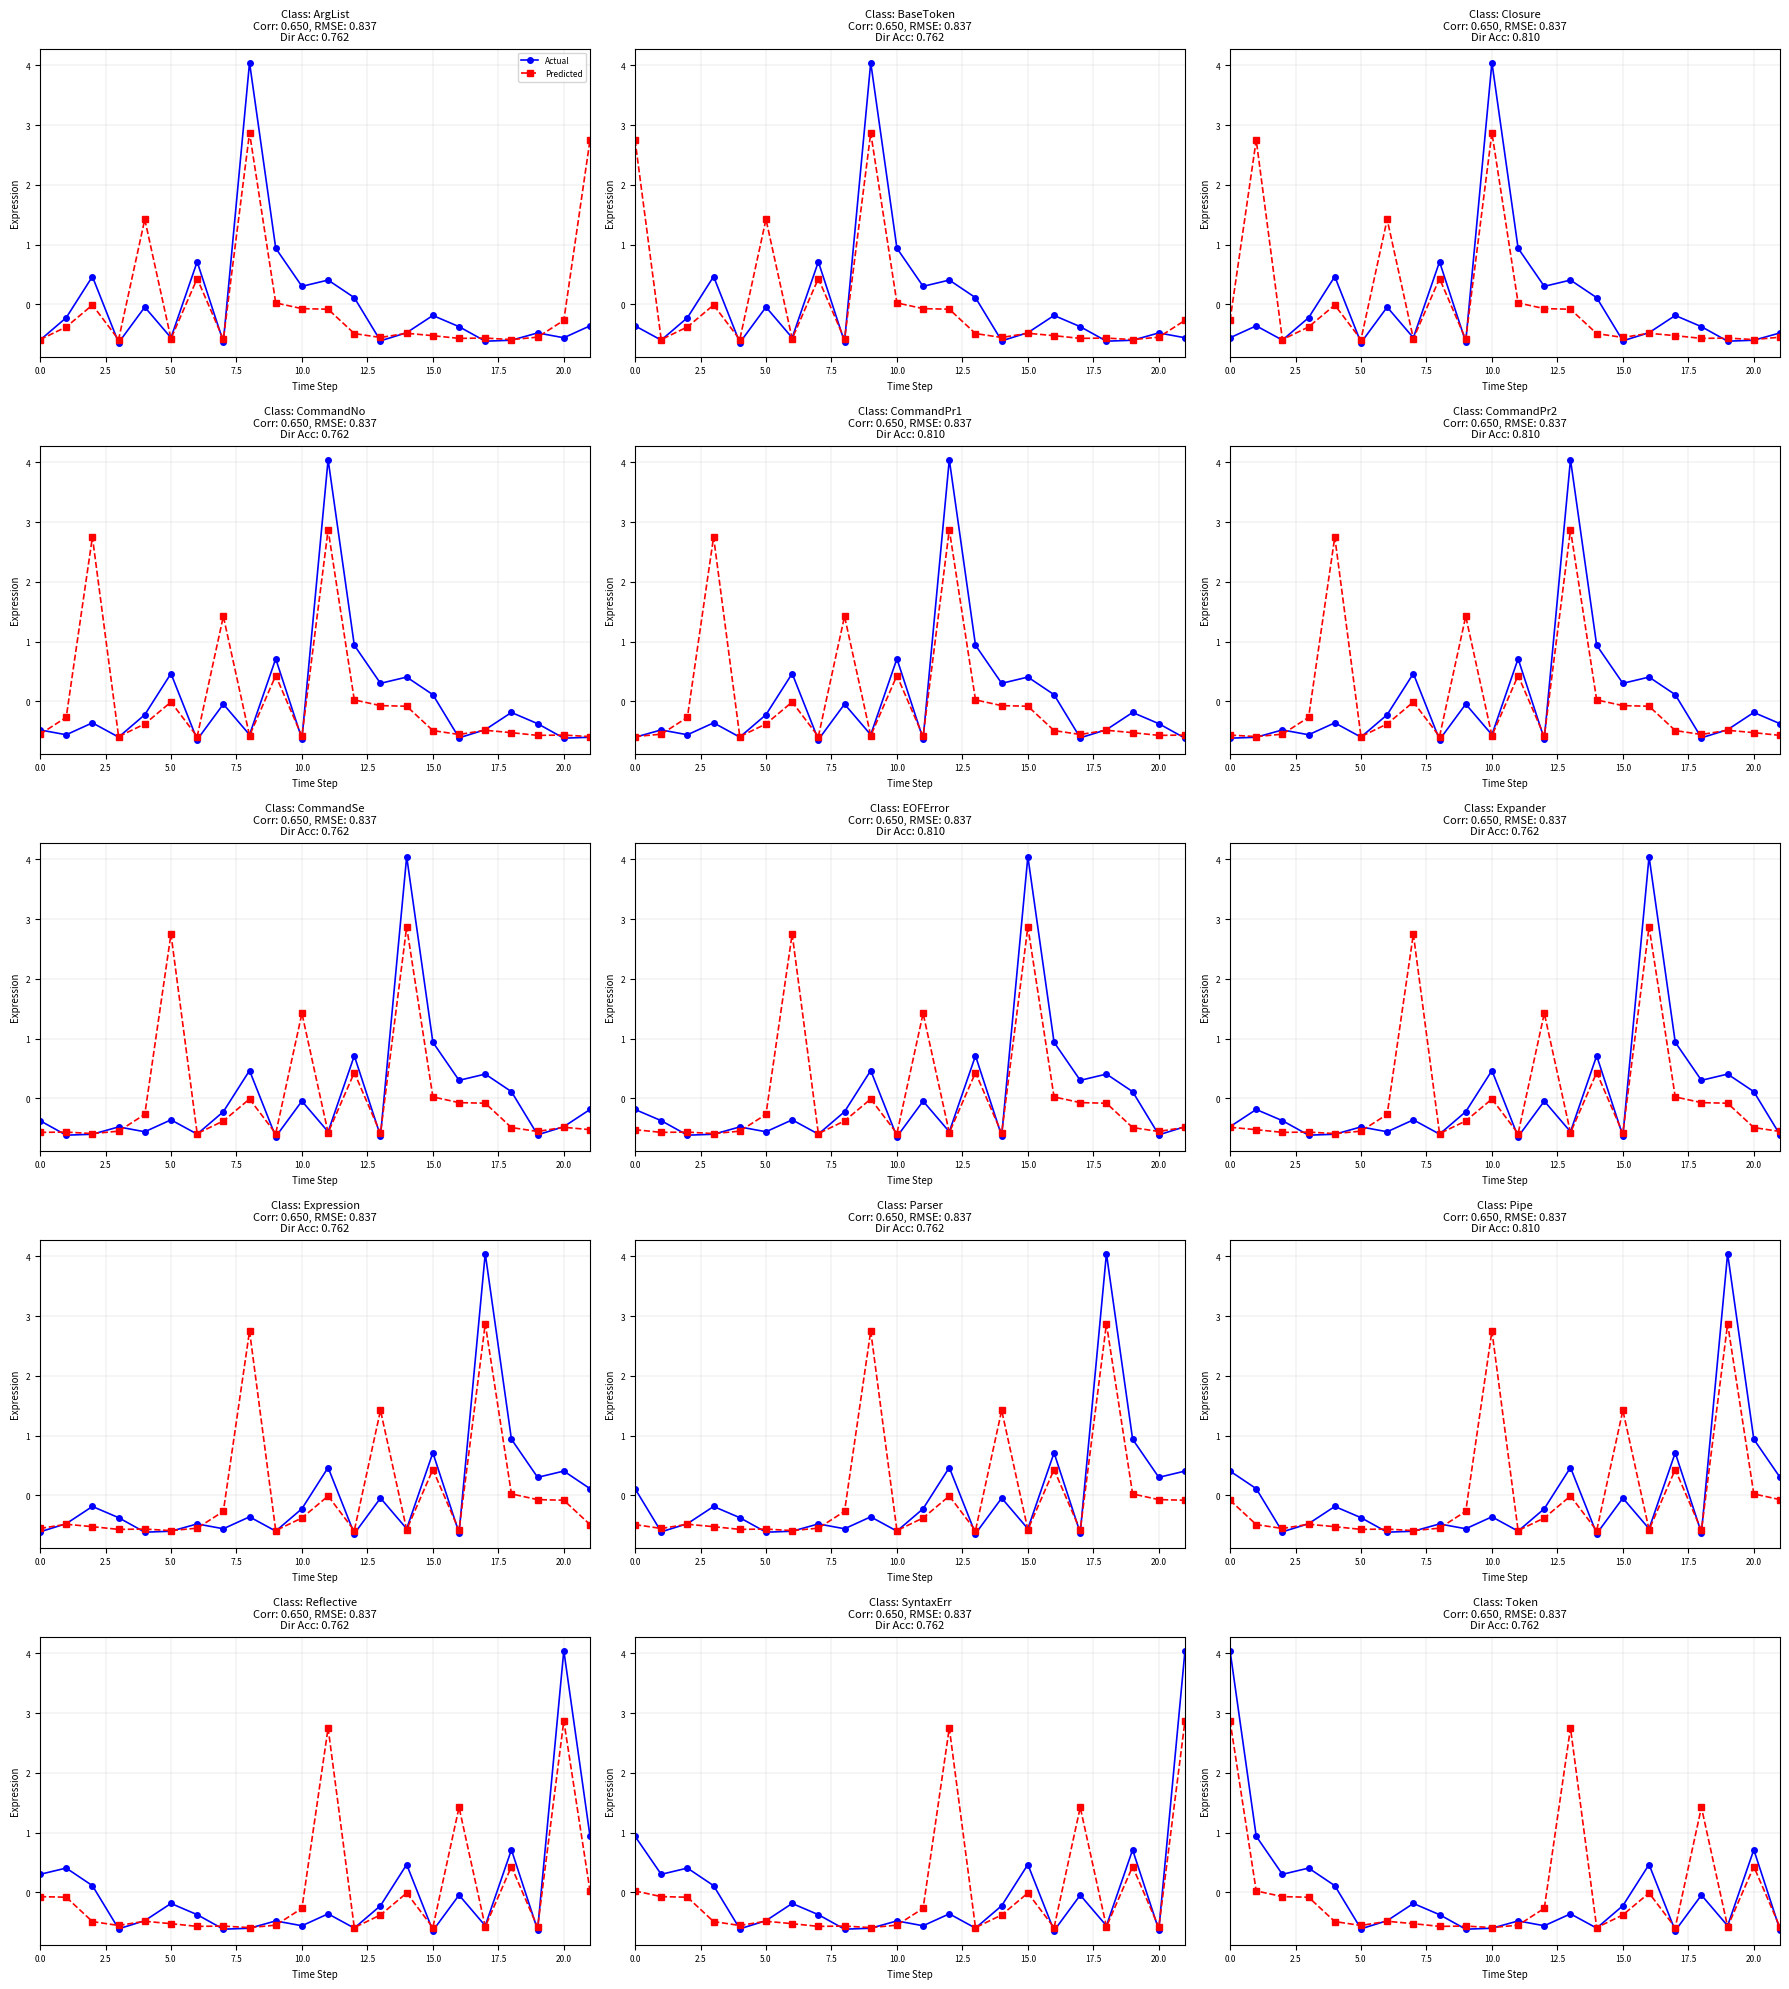

How many lines are shown in the chart?

2